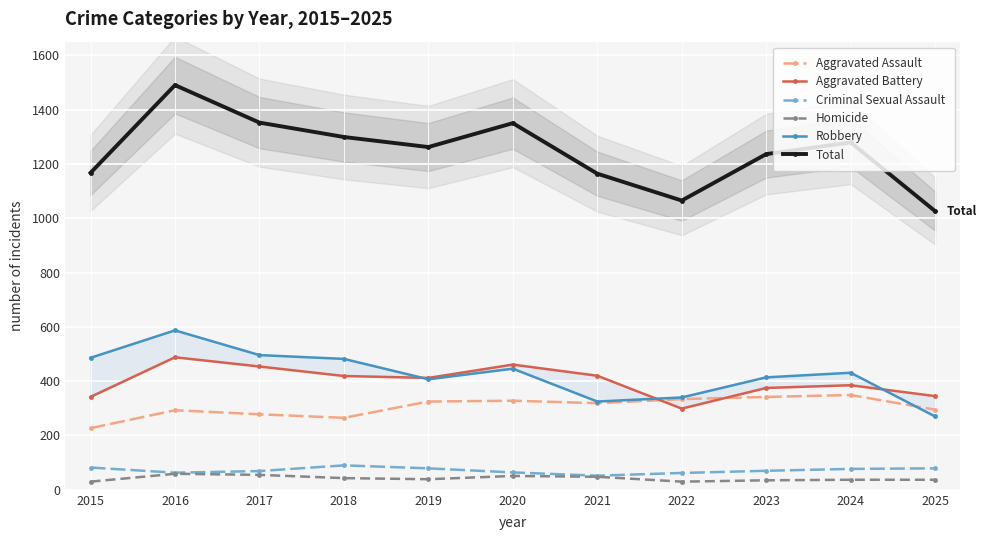

Rank the categories by Robbery value from highest to lowest.

2016, 2017, 2015, 2018, 2020, 2024, 2023, 2019, 2022, 2021, 2025